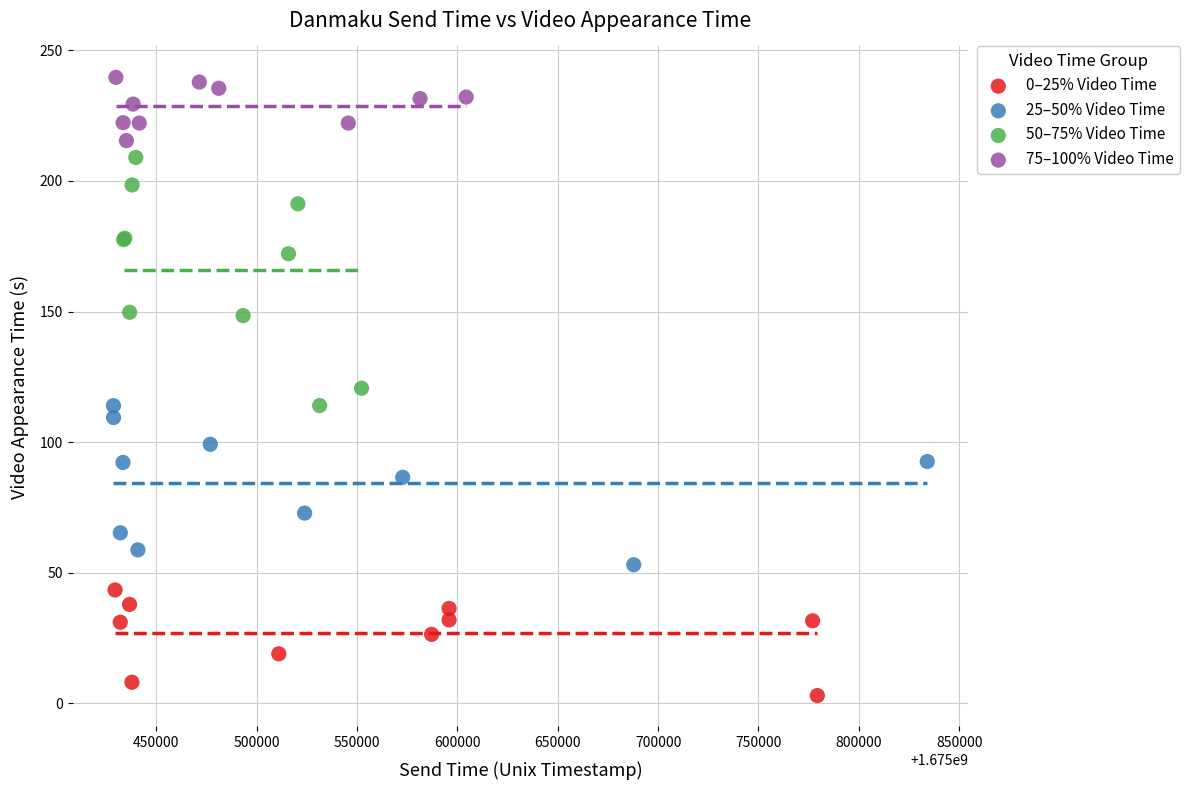

Which series reaches the minimum Y coordinate?

0–25% Video Time